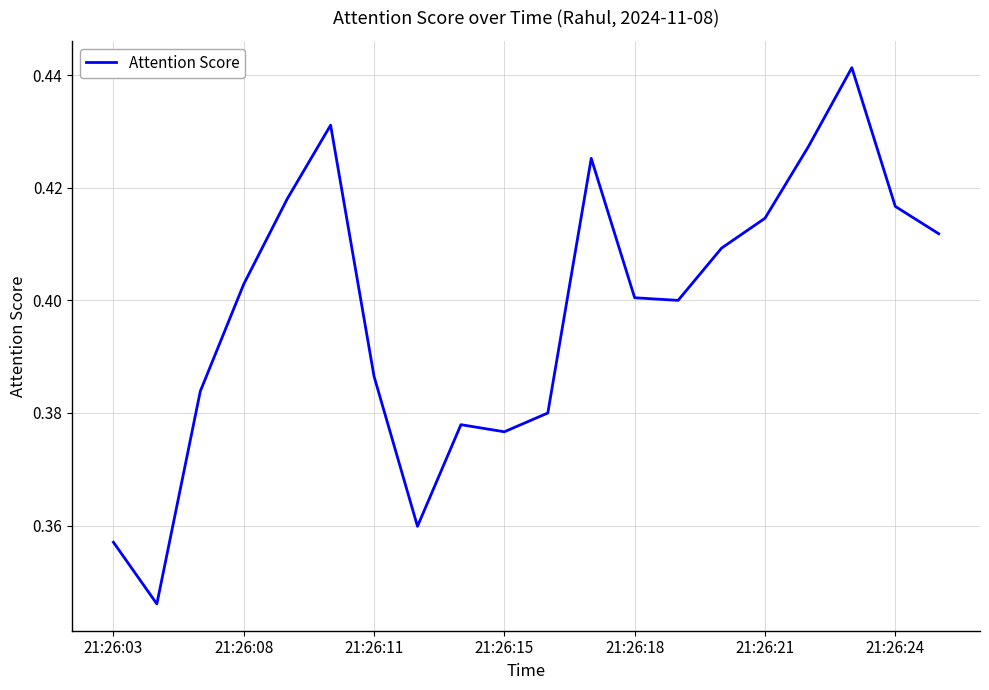

How many lines are shown in the chart?

1